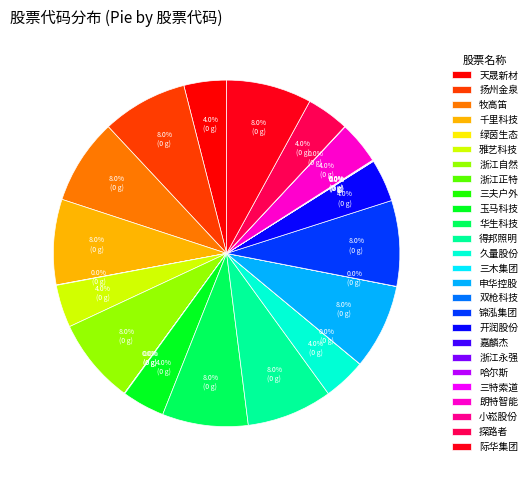

Is it true that 开润股份 is 4% of the pie?

True